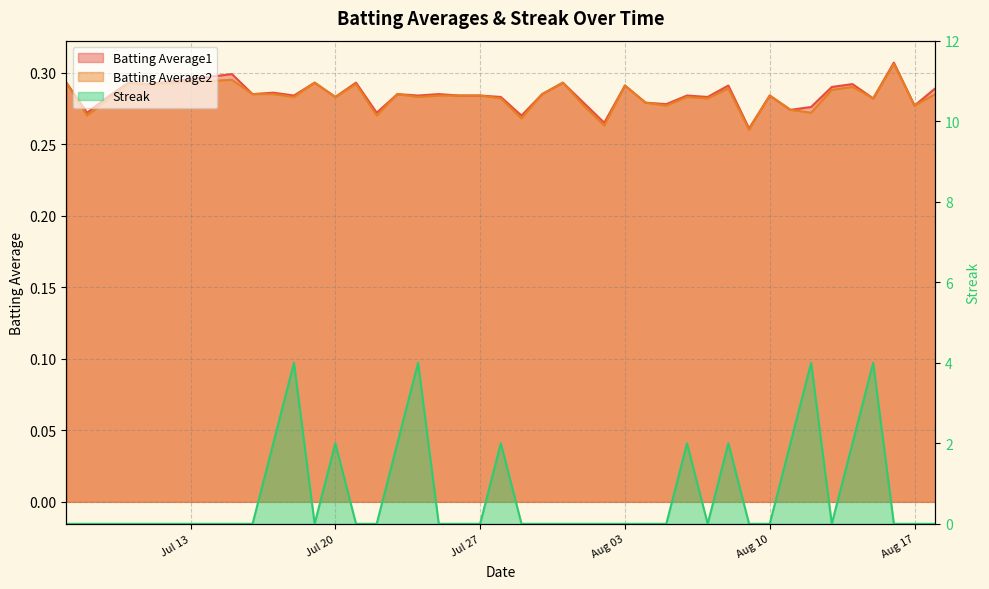

Between 2010-08-18 and 2010-07-23, which is larger?

2010-08-18